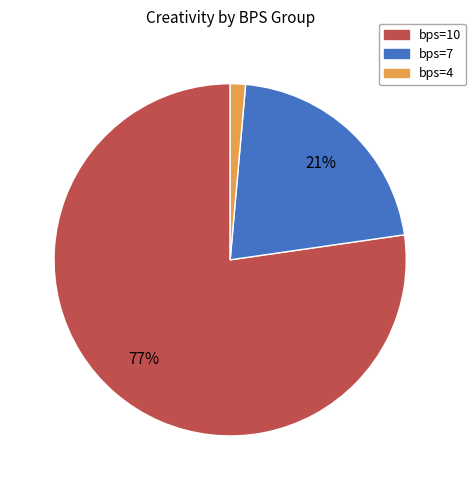

To the nearest percent, what is the average slice percentage?

33%